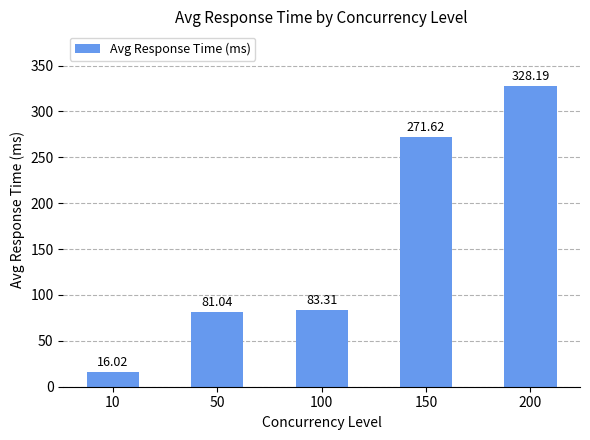

Which label corresponds to the smallest value in the chart?

10